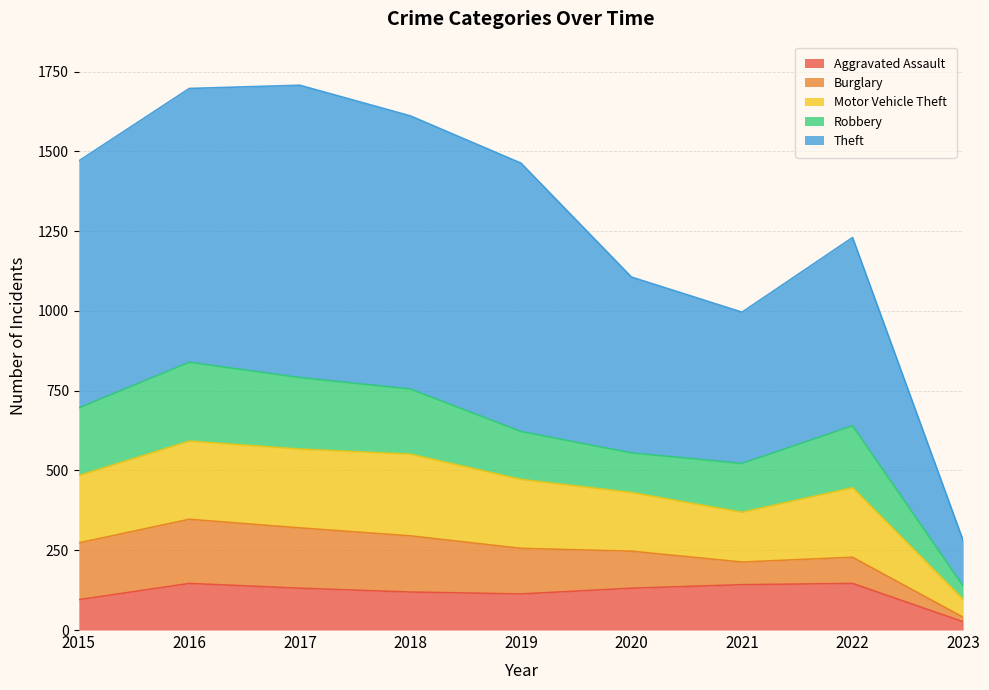

Is it true that Aggravated Assault equals 119 at 2018?

True